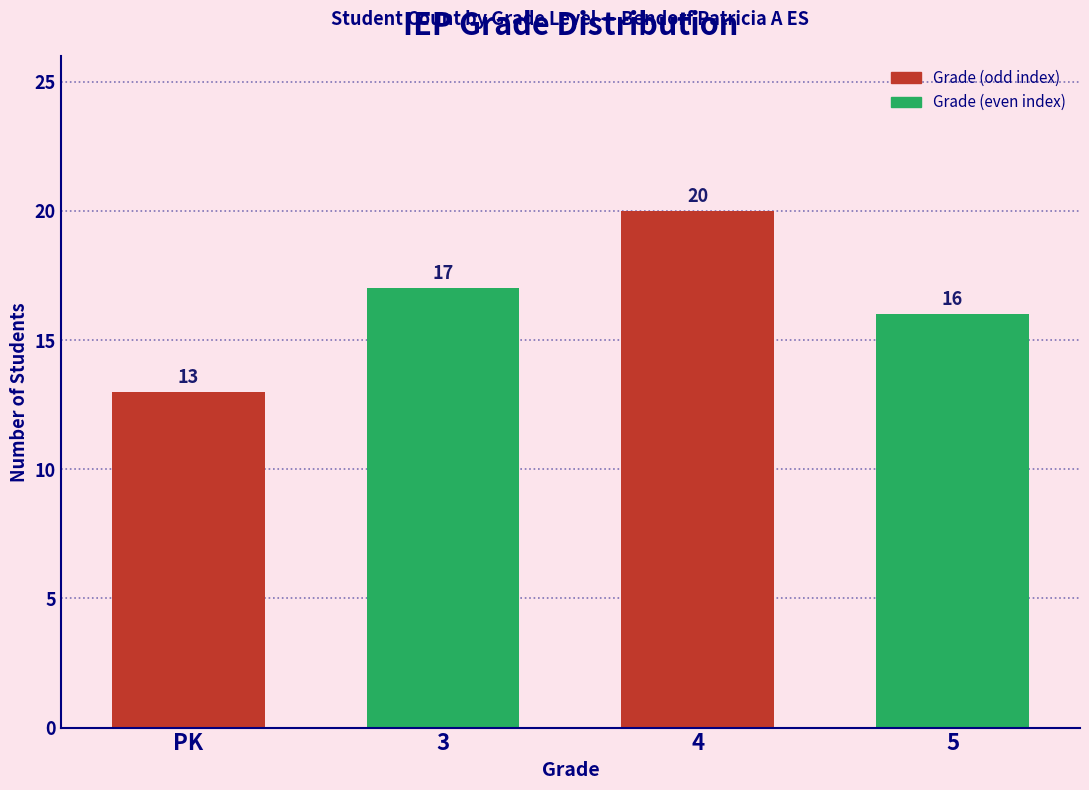

List the labels in order of value, largest first.

4, 3, 5, PK